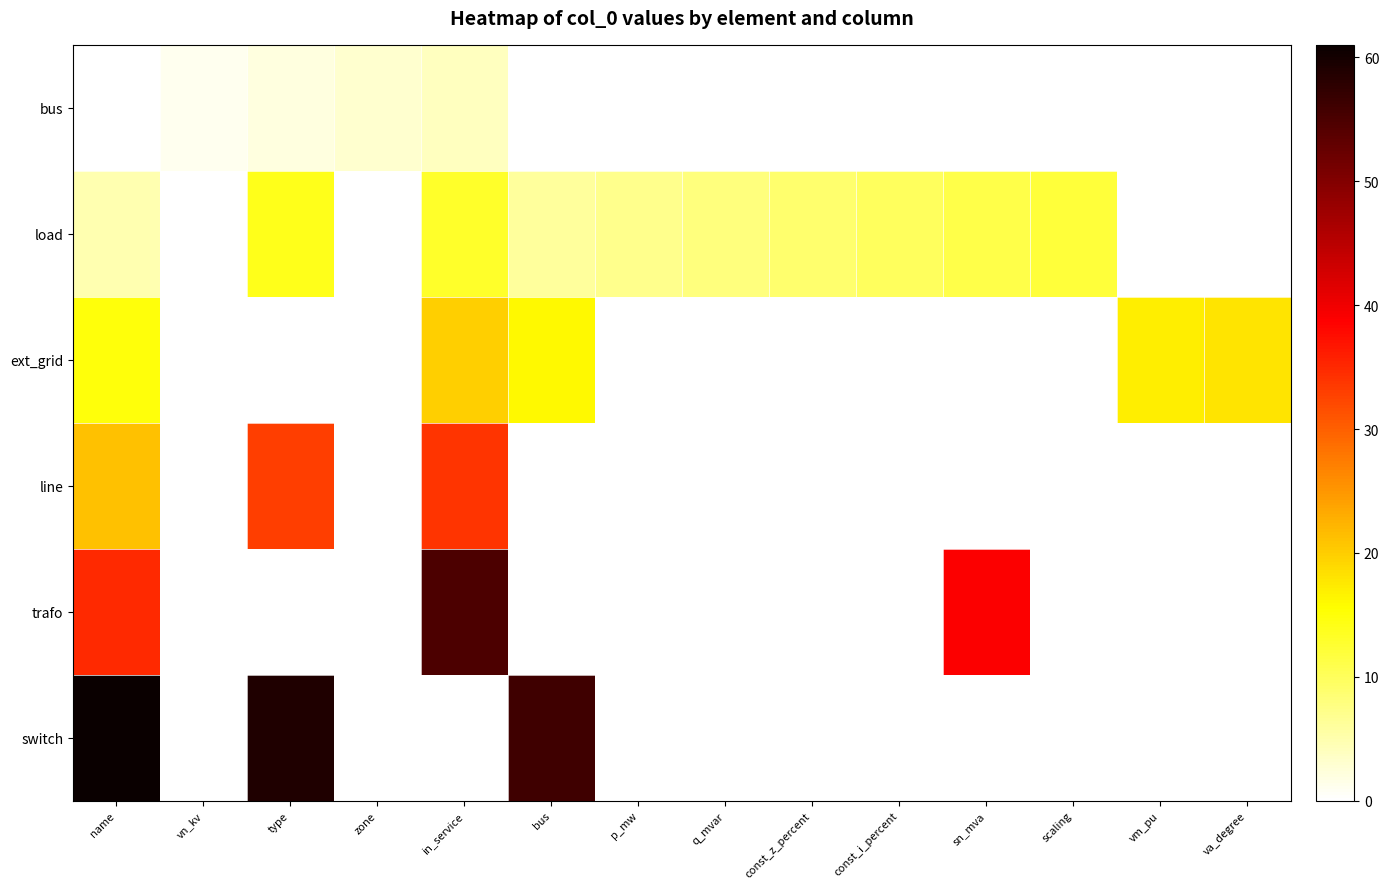

Reading right to left, what are all the values shown in this chart?

row_0: va_degree=-1	vm_pu=-1	scaling=-1	sn_mva=-1	const_i_percent=-1	const_z_percent=-1	q_mvar=-1	p_mw=-1	bus=-1	in_service=4	zone=3	type=2	vn_kv=1	name=0
row_1: va_degree=-1	vm_pu=-1	scaling=12	sn_mva=11	const_i_percent=10	const_z_percent=9	q_mvar=8	p_mw=7	bus=6	in_service=13	zone=-1	type=14	vn_kv=-1	name=5
row_2: va_degree=18	vm_pu=17	scaling=-1	sn_mva=-1	const_i_percent=-1	const_z_percent=-1	q_mvar=-1	p_mw=-1	bus=16	in_service=20	zone=-1	type=-1	vn_kv=-1	name=15
row_3: va_degree=-1	vm_pu=-1	scaling=-1	sn_mva=-1	const_i_percent=-1	const_z_percent=-1	q_mvar=-1	p_mw=-1	bus=-1	in_service=34	zone=-1	type=33	vn_kv=-1	name=21
row_4: va_degree=-1	vm_pu=-1	scaling=-1	sn_mva=39	const_i_percent=-1	const_z_percent=-1	q_mvar=-1	p_mw=-1	bus=-1	in_service=55	zone=-1	type=-1	vn_kv=-1	name=35
row_5: va_degree=-1	vm_pu=-1	scaling=-1	sn_mva=-1	const_i_percent=-1	const_z_percent=-1	q_mvar=-1	p_mw=-1	bus=56	in_service=-1	zone=-1	type=59	vn_kv=-1	name=61